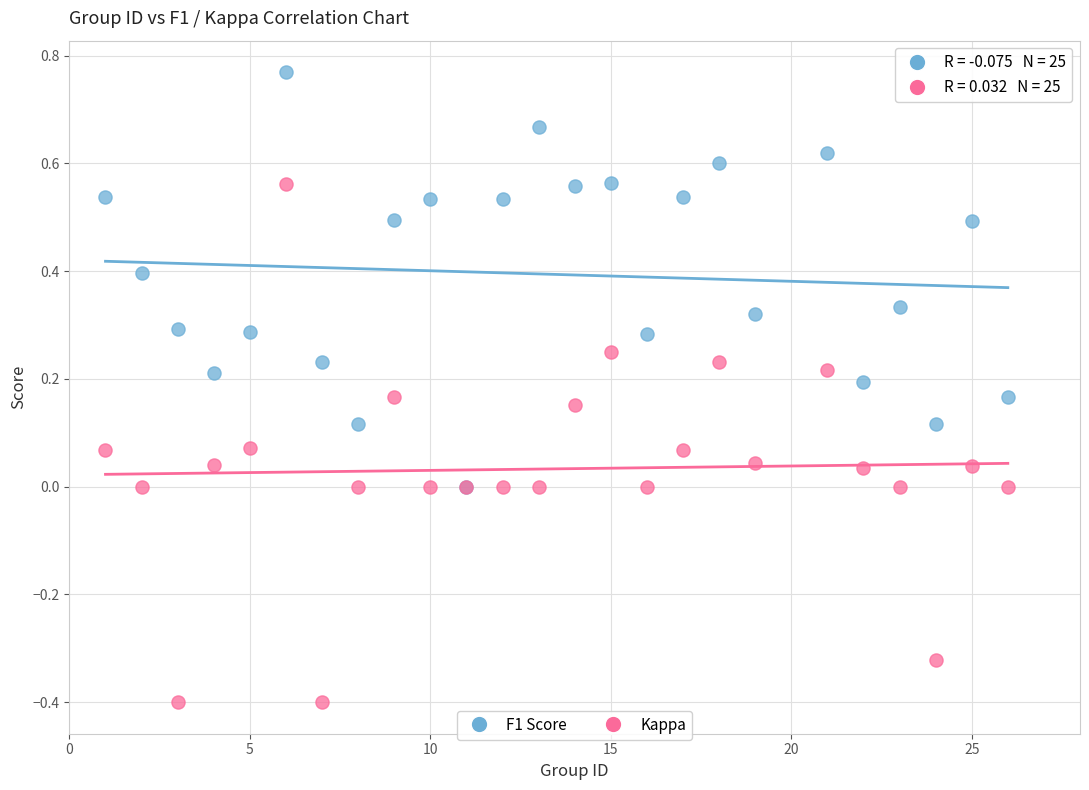

Which series has the widest spread of Y values?

Kappa